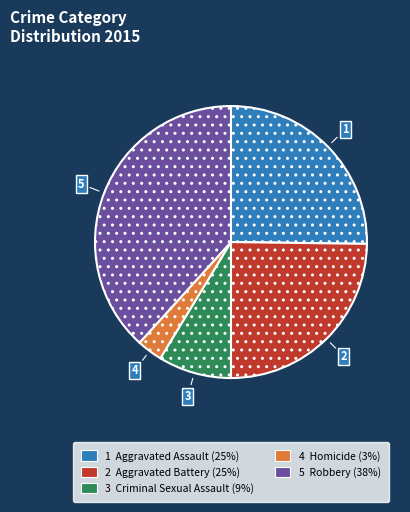

Is there any slice that represents more than half of the pie?

No